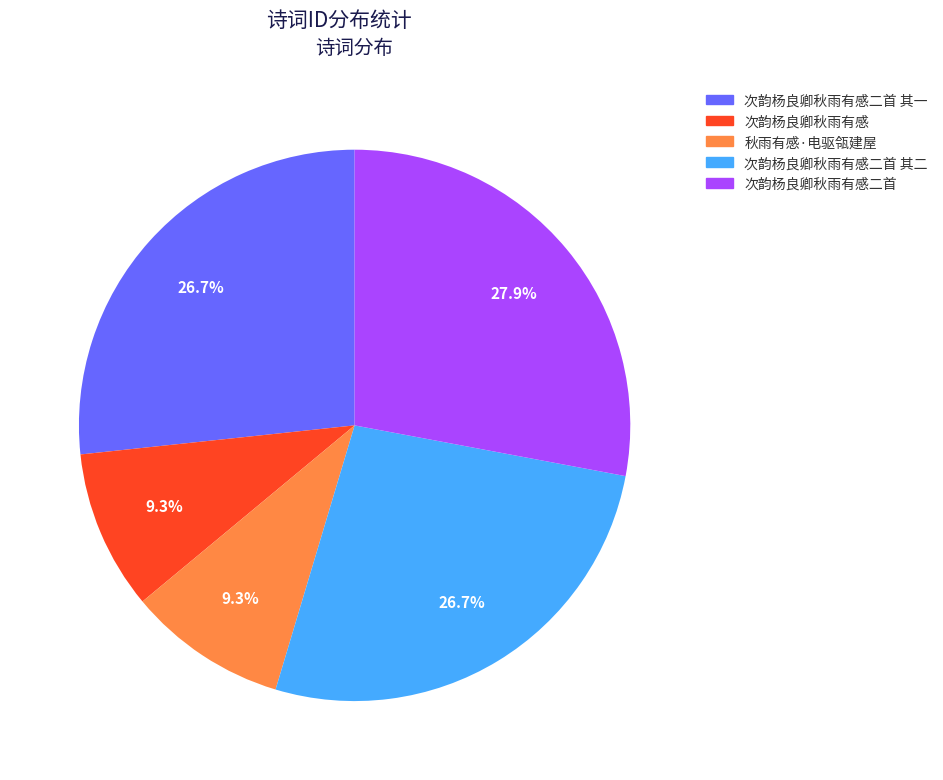

Is there any slice that represents more than half of the pie?

No